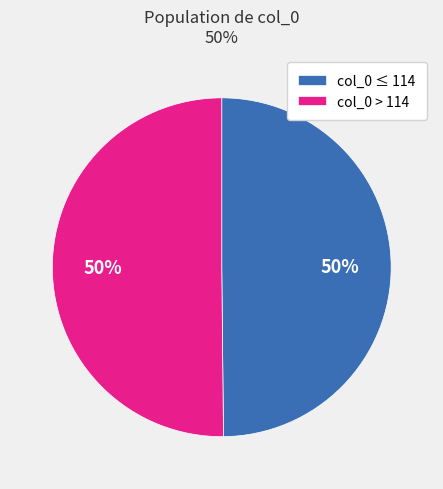

The col_0 > 114 slice represents 50% of the pie. True or false?

True